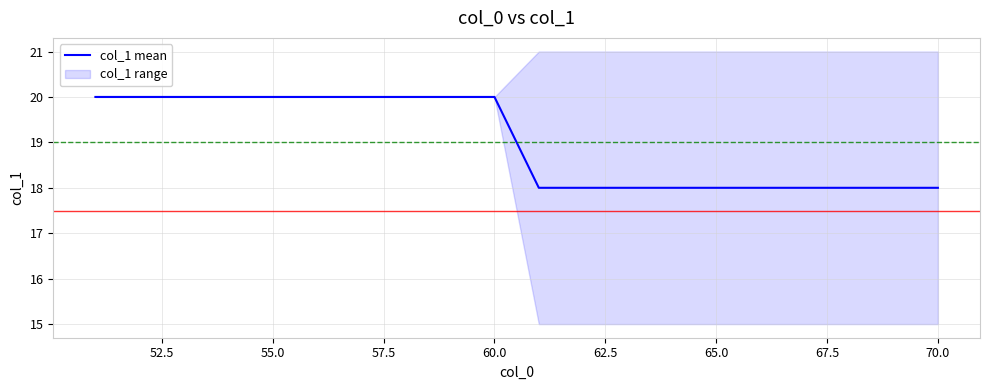

True or false: col_1 mean has a value of 11 at 60.0.

False